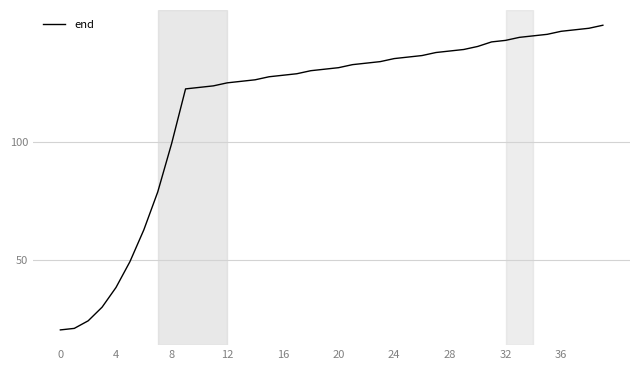

What is the difference between the maximum and second lowest values?

129.4